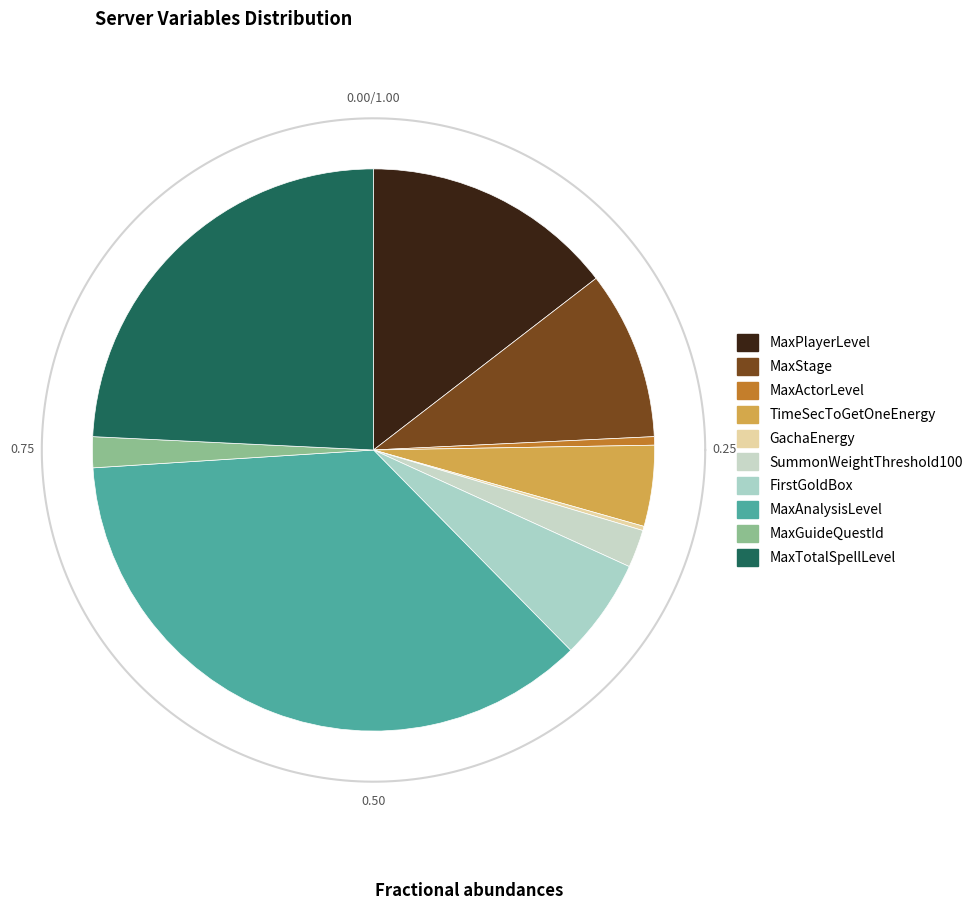

Rank the categories by value from highest to lowest.

MaxAnalysisLevel, MaxTotalSpellLevel, MaxPlayerLevel, MaxStage, FirstGoldBox, TimeSecToGetOneEnergy, SummonWeightThreshold100, MaxGuideQuestId, MaxActorLevel, GachaEnergy